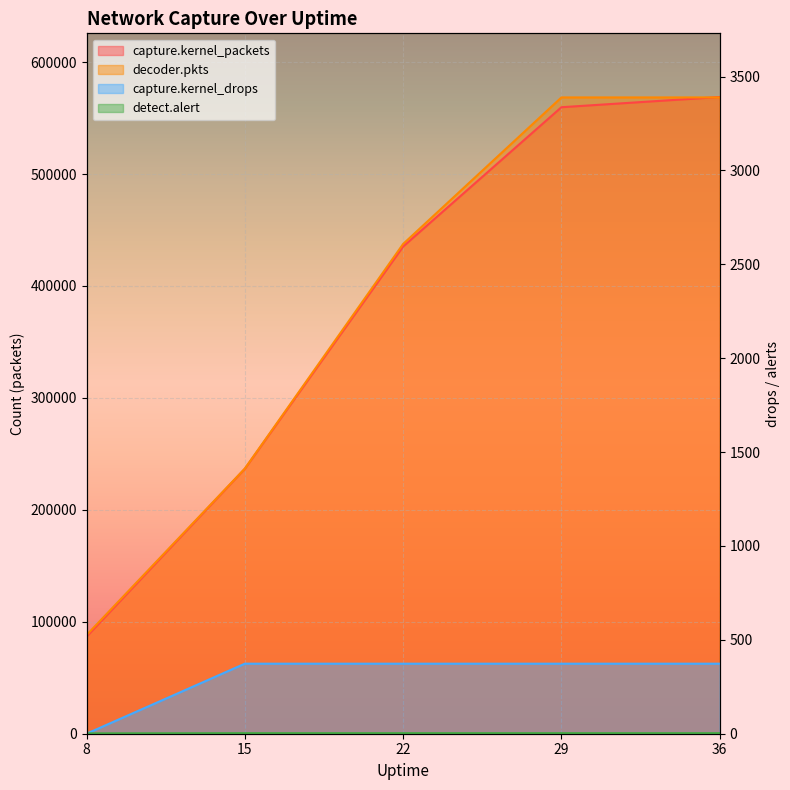

True or false: capture.kernel_drops has a value of 3 at 36.

True